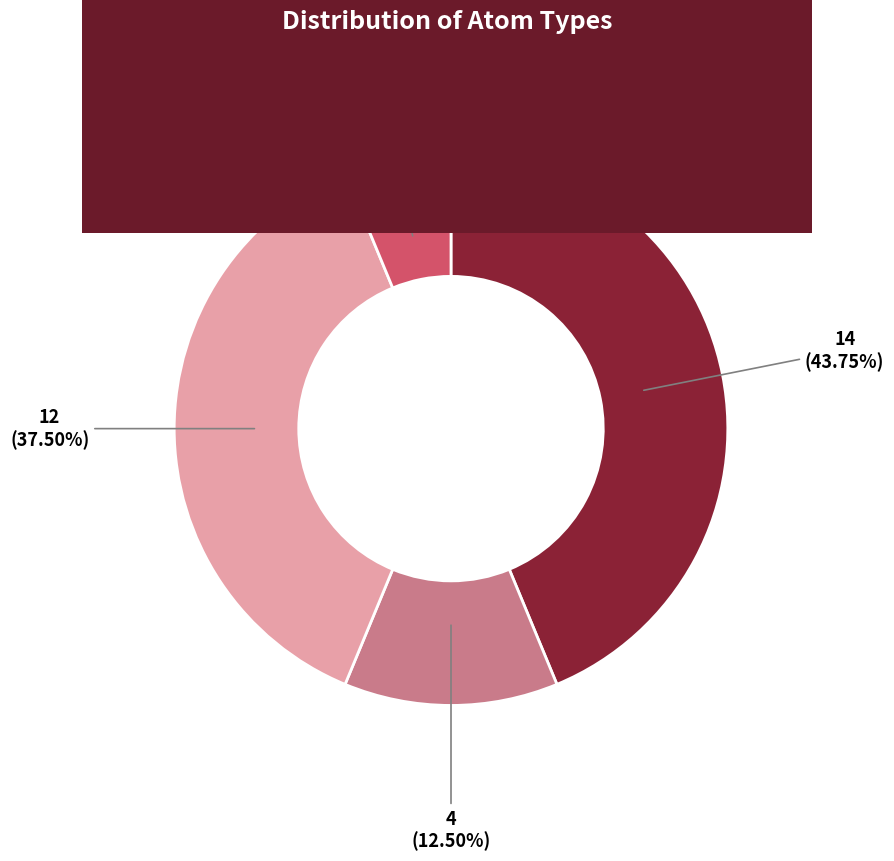

What is the largest slice in the pie chart?

C